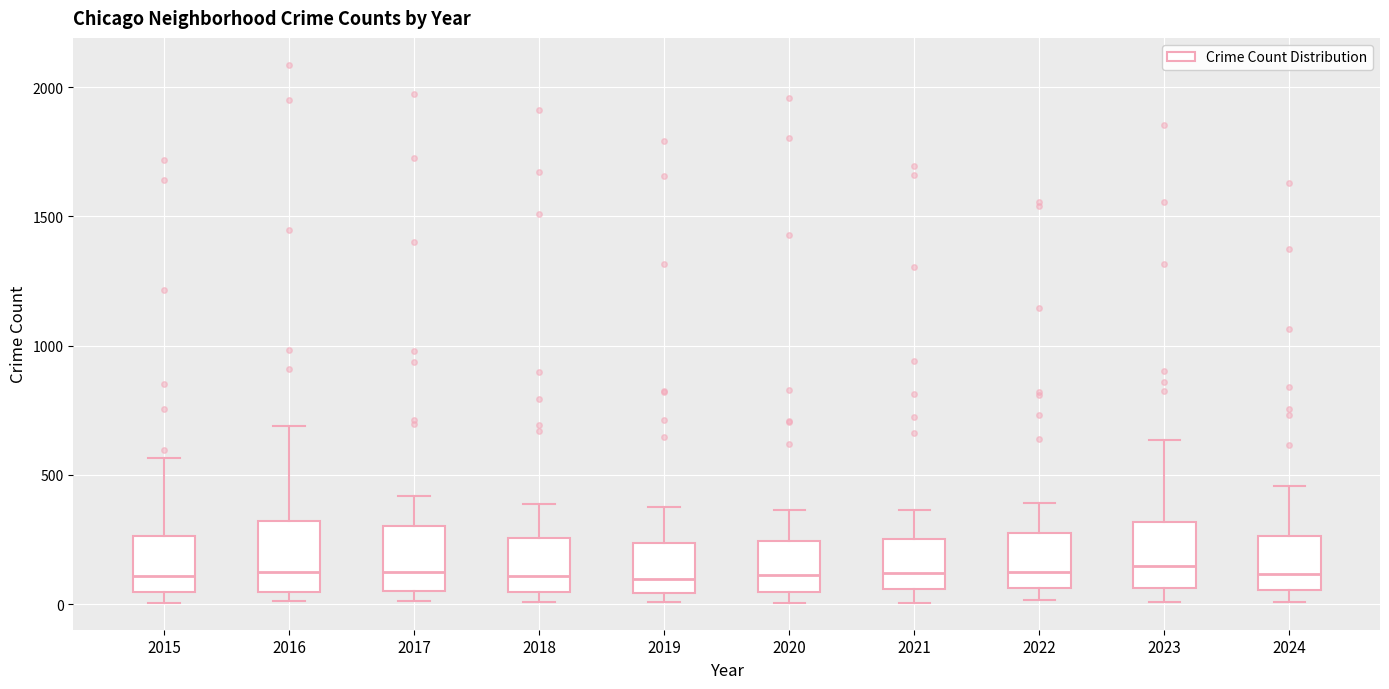

Reading left to right, read every box against the y-axis: the position of its median line, the range the box covers, and the ends of its whiskers. The values are not printed on the chart, so give them approximately, as read against the axis.

2015: median 100, box 50 to 250, whiskers 0 to 550
2016: median 150, box 50 to 300, whiskers 0 to 700
2017: median 100, box 50 to 300, whiskers 0 to 400
2018: median 100, box 50 to 250, whiskers 0 to 400
2019: median 100, box 50 to 250, whiskers 0 to 400
2020: median 100, box 50 to 250, whiskers 0 to 350
2021: median 100, box 50 to 250, whiskers 0 to 350
2022: median 100, box 50 to 250, whiskers 0 to 400
2023: median 150, box 50 to 300, whiskers 0 to 650
2024: median 100, box 50 to 250, whiskers 0 to 450